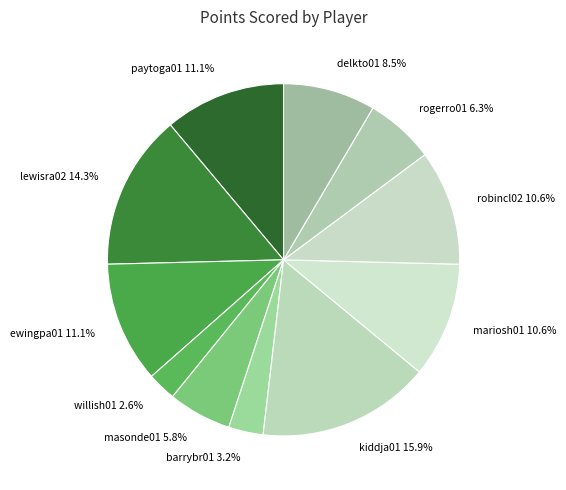

How many segments does this pie chart have?

11